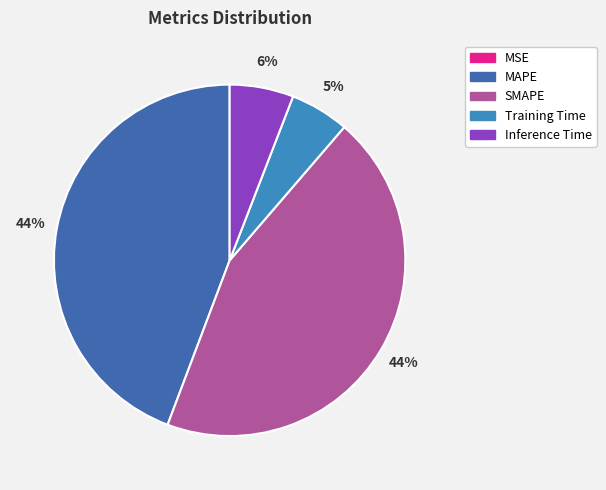

Rank the categories by value from lowest to highest.

MSE, Training Time, Inference Time, MAPE, SMAPE